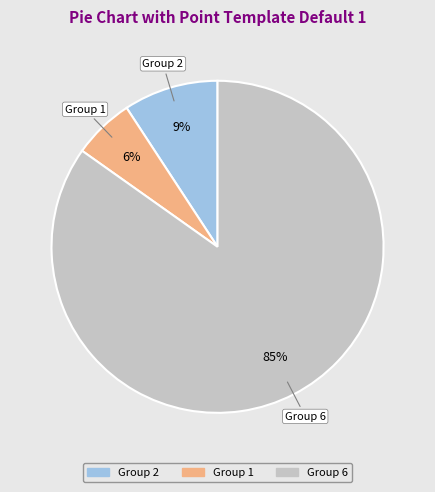

Which has a higher value, Group 1 or Group 2?

Group 2